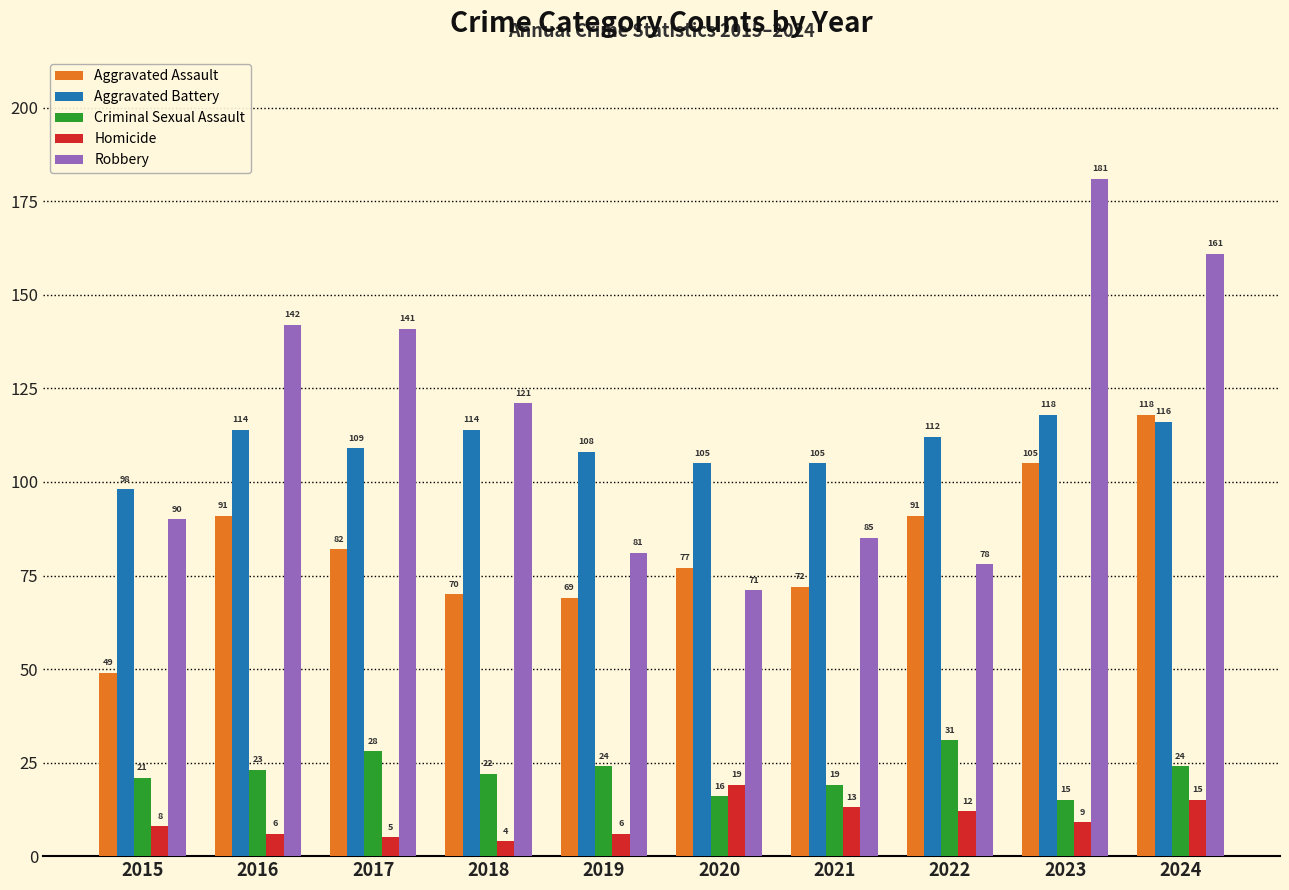

What is the approximate value of Aggravated Assault at 2018, to the nearest 10?

70